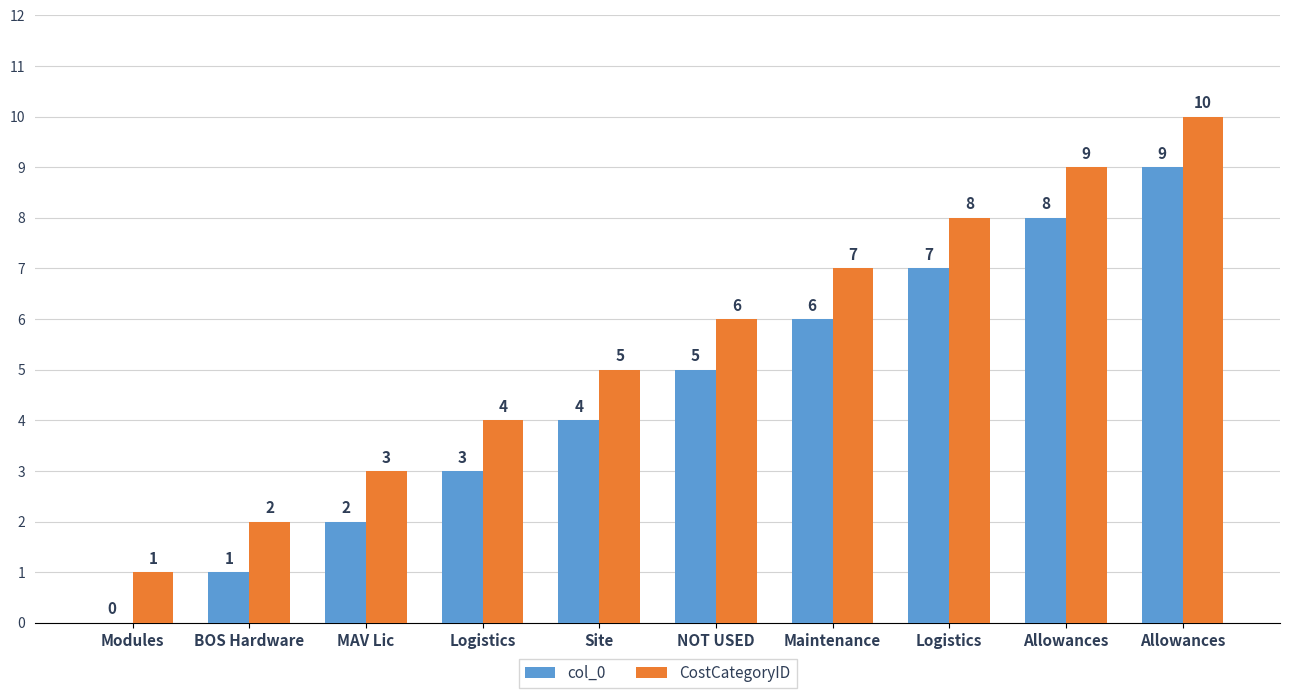

Reading left to right, transcribe all the data shown in this chart.

col_0: 0	1	2	3	4	5	6	7	8	9
CostCategoryID: 1	2	3	4	5	6	7	8	9	10